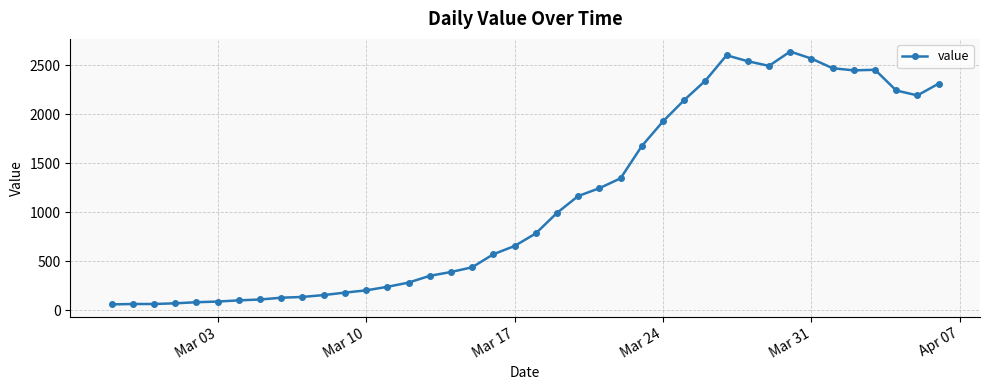

What is the sum of all values?

44950